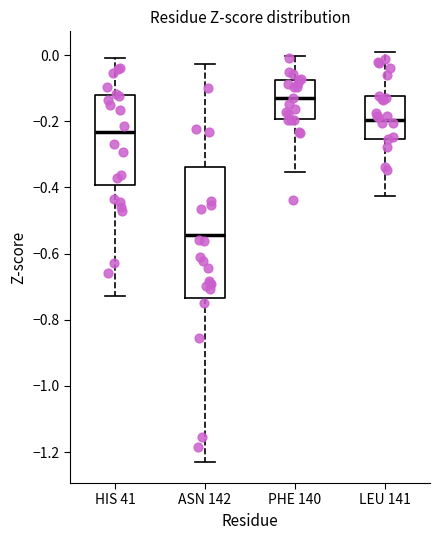

Where is the lower edge of the box for LEU 141 on the y-axis? The values are not printed on the chart, so give them approximately, as read against the axis.

-0.26